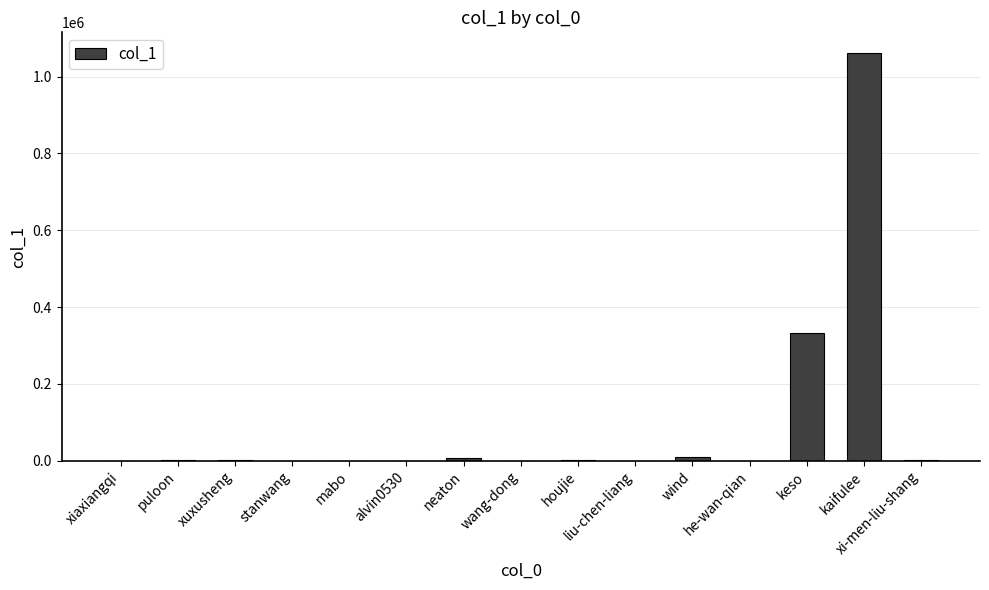

True or false: the data shows 2952 at xi-men-liu-shang.

True